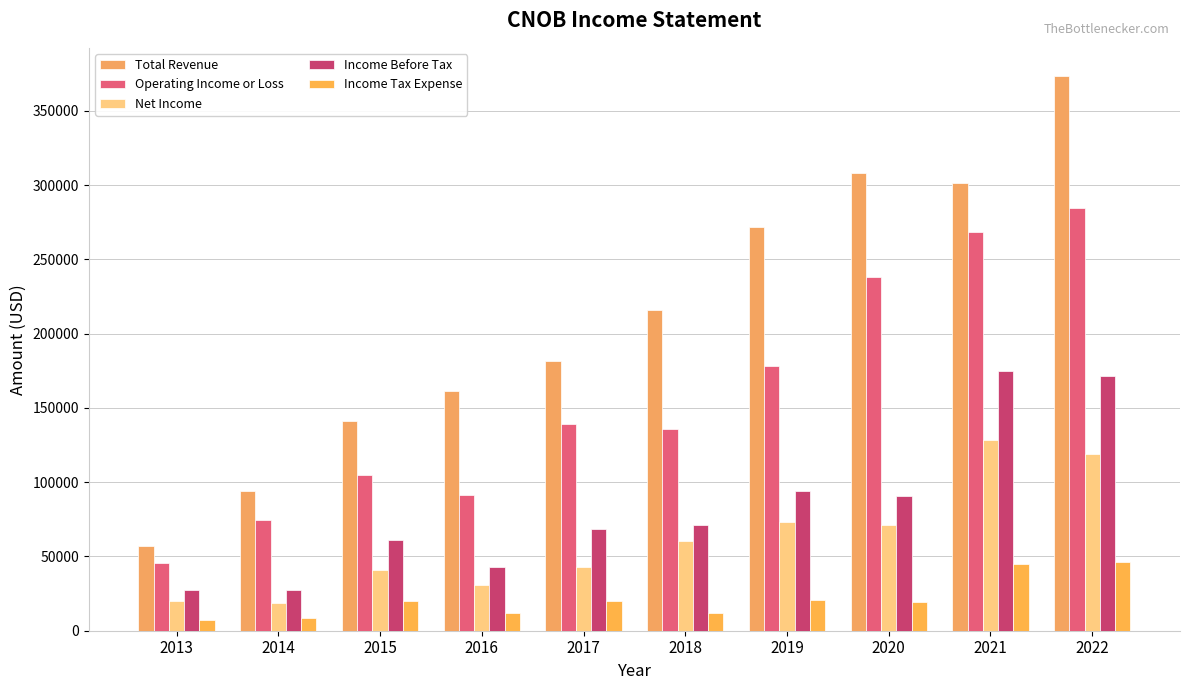

Which series has the largest total across all categories?

Total Revenue